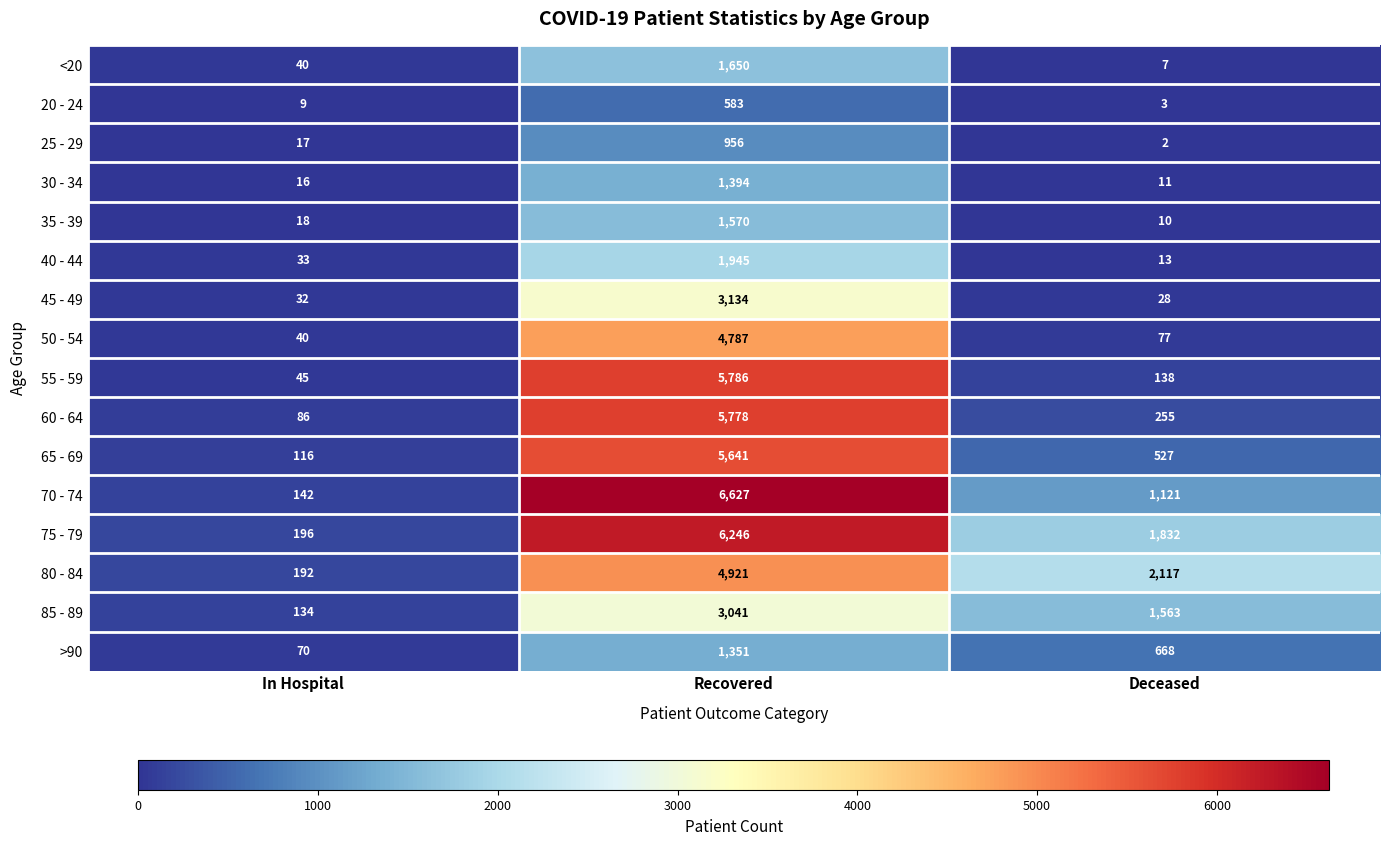

Is it true that 70 - 74 equals 1121 at Deceased?

True